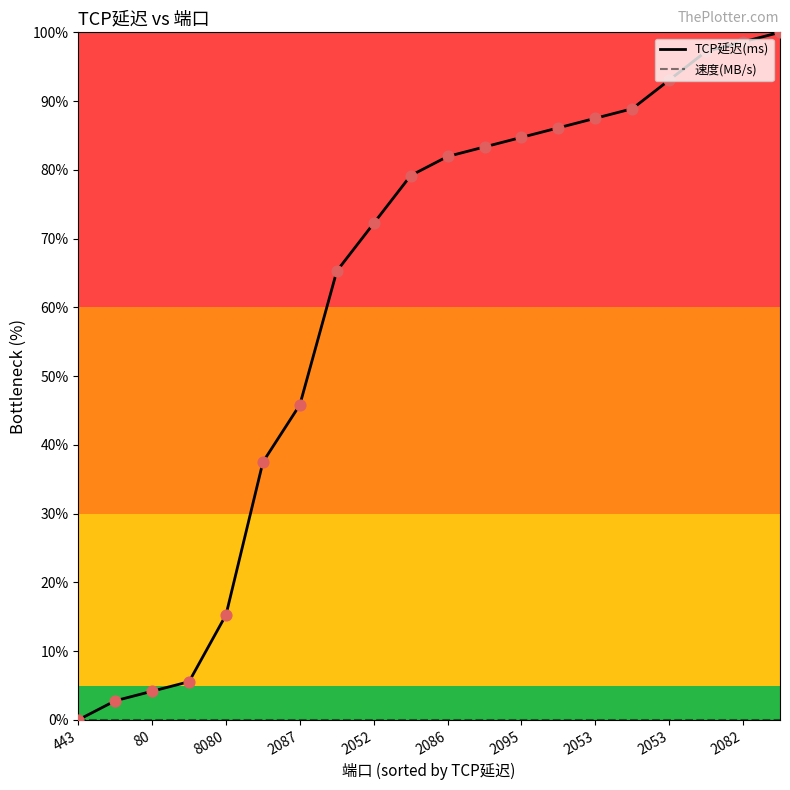

What is the greatest value displayed?

100.0